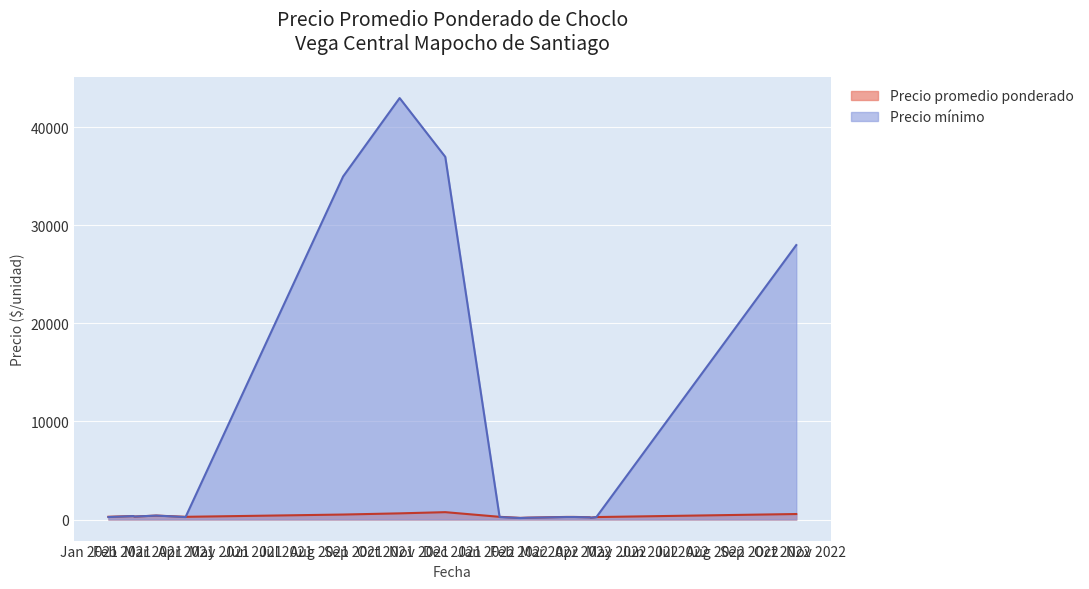

Does the chart display data point markers on the line(s)?

No